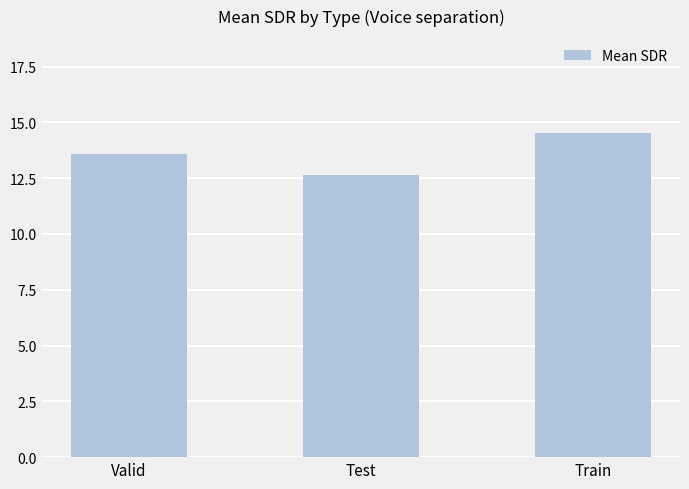

What is the difference between the maximum and minimum values?

1.9